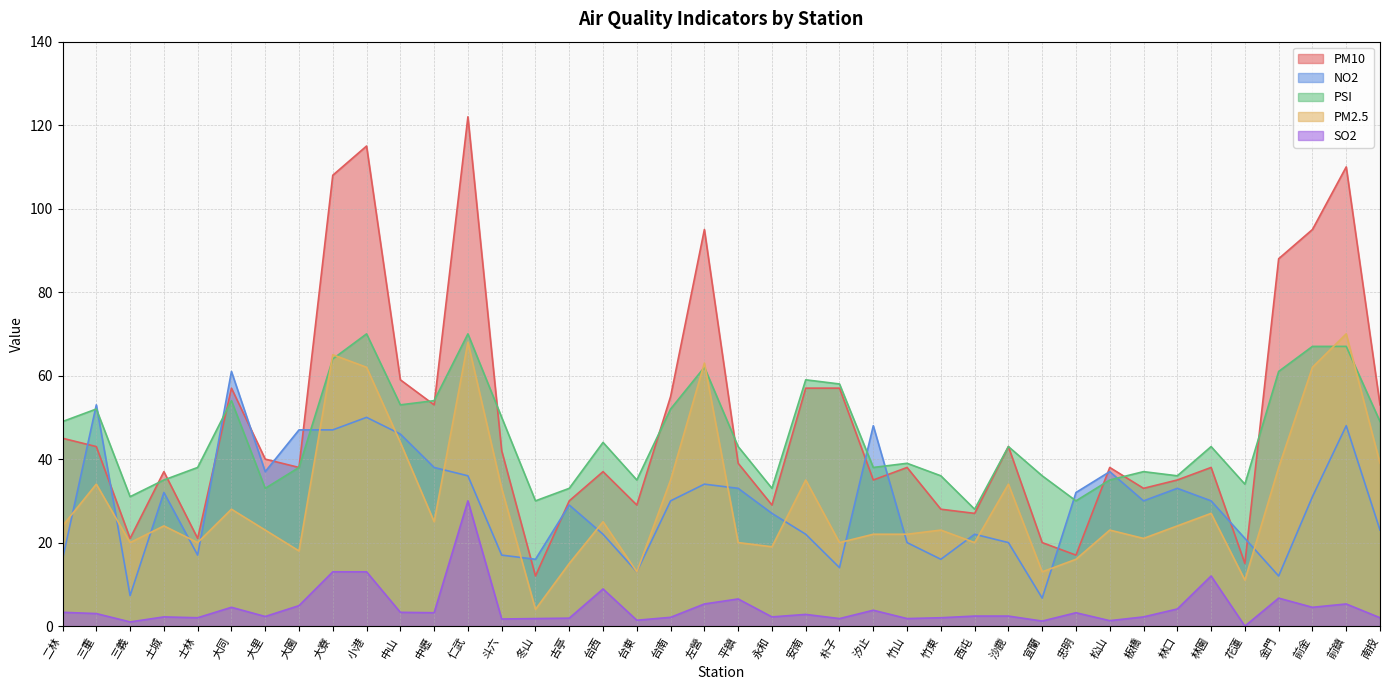

How many times do NO2 and PSI cross each other?

8